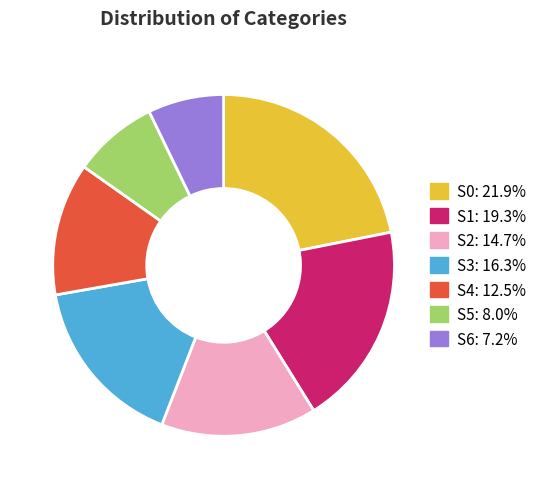

Rank the categories by value from lowest to highest.

S6, S5, S4, S2, S3, S1, S0